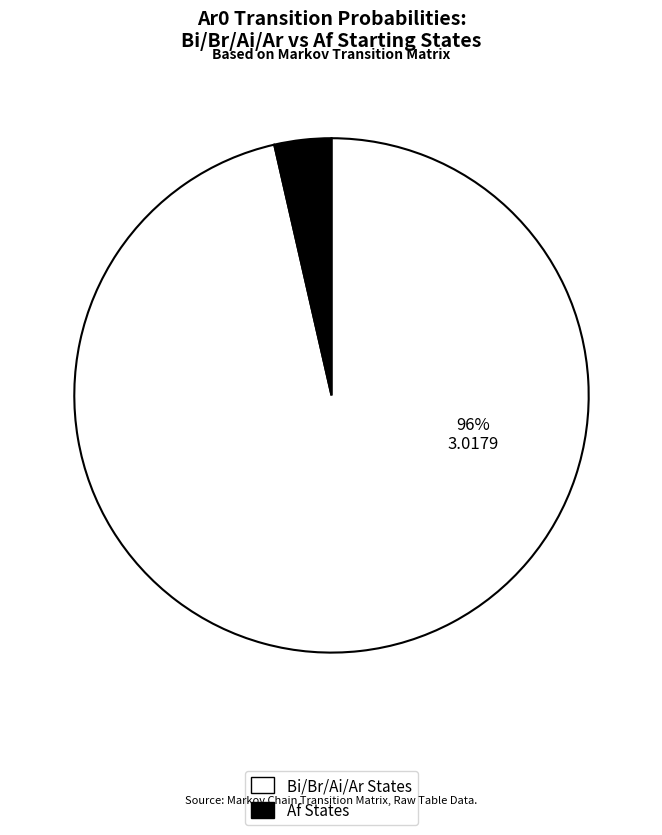

Does Af1 account for over 50% of the chart?

No